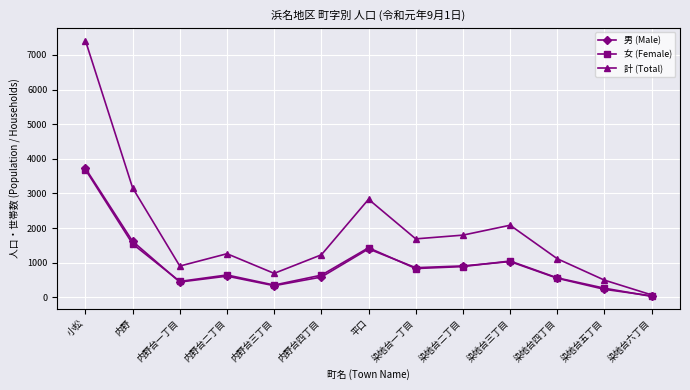

Read the 女 (Female) value at 内野台一丁目, to the nearest 50.

450